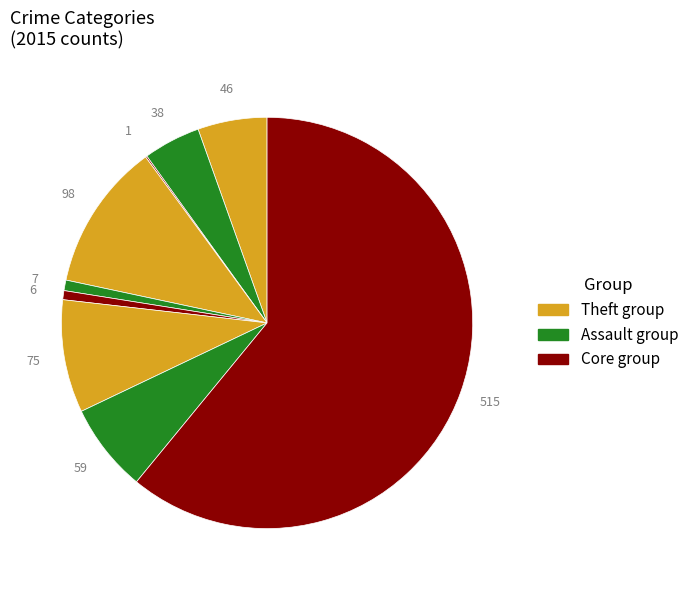

Rank the categories by value from lowest to highest.

Arson, Homicide, Criminal Sexual Assault, Aggravated Battery, Aggravated Assault, Robbery, Motor Vehicle Theft, Burglary, Theft